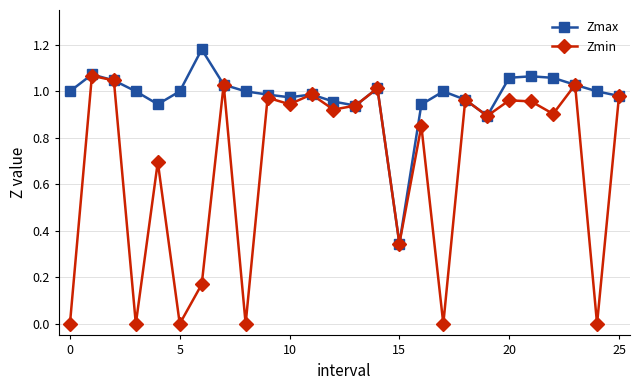

How many data points does each series have?

26